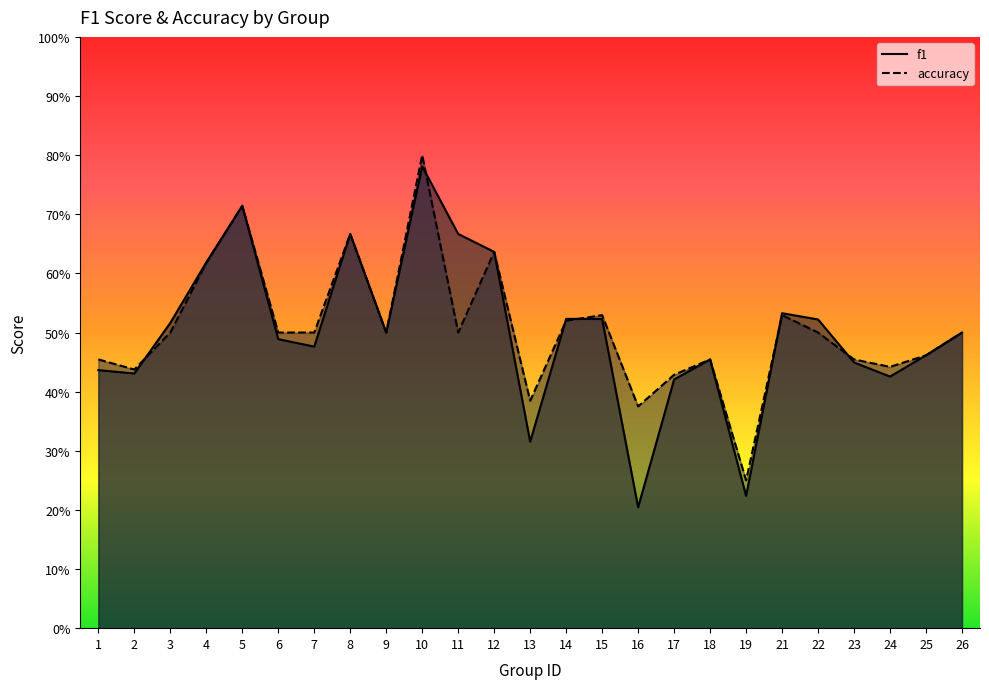

At how many categories does at least one series exceed 0?

25